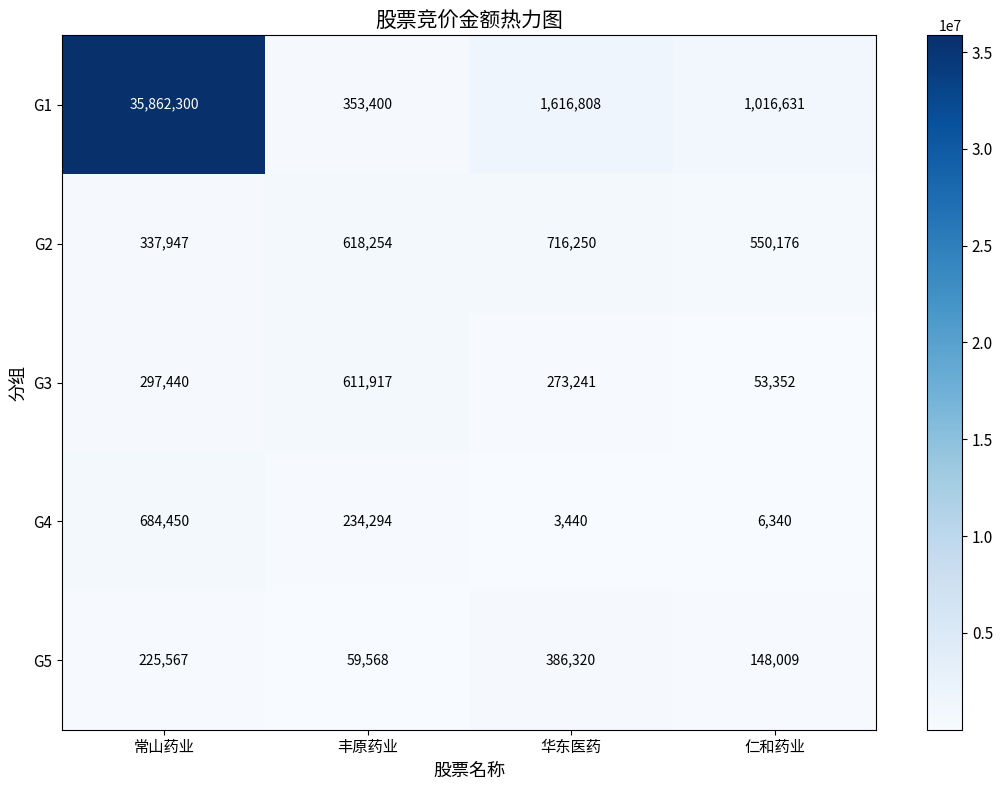

The value of G4 at 华东医药 is 5721. True or false?

False